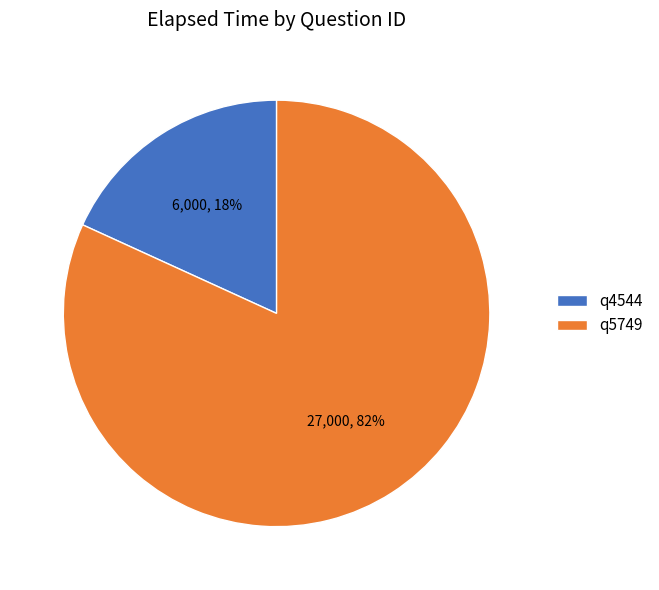

Which has a higher value, q5749 or q4544?

q5749